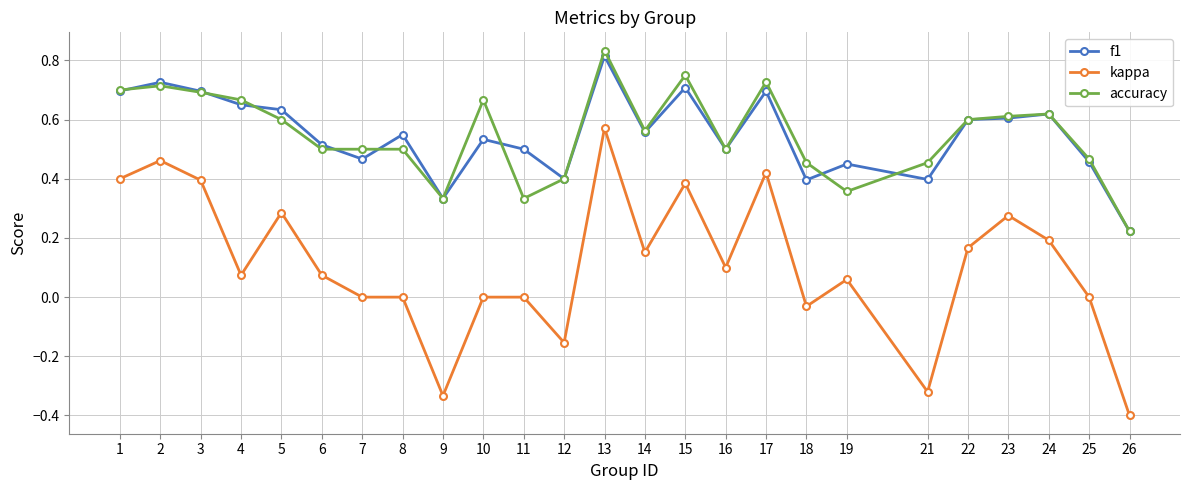

What is the sum of the accuracy values at 2 and 1?

1.4